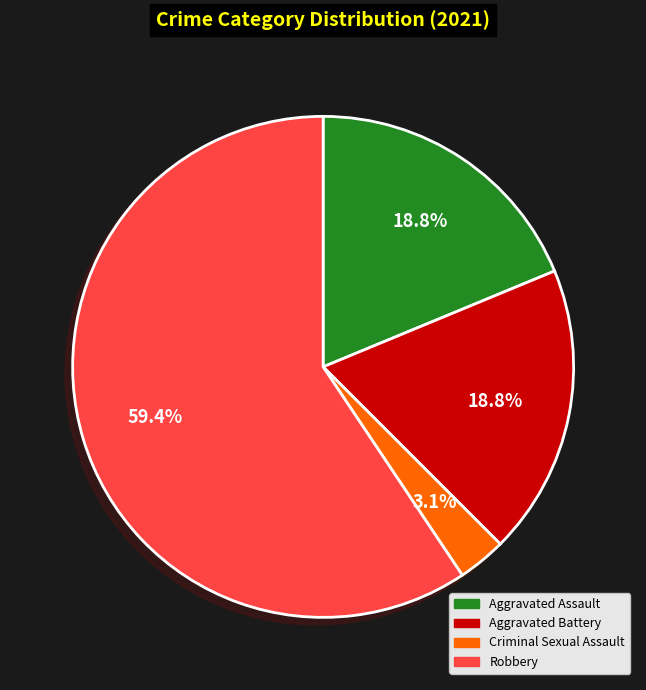

What is the majority slice?

Robbery